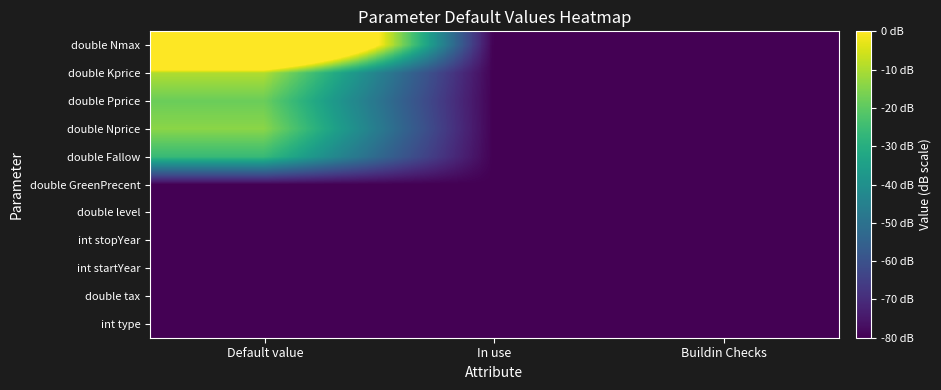

What is the maximum value shown in the chart?

80.0